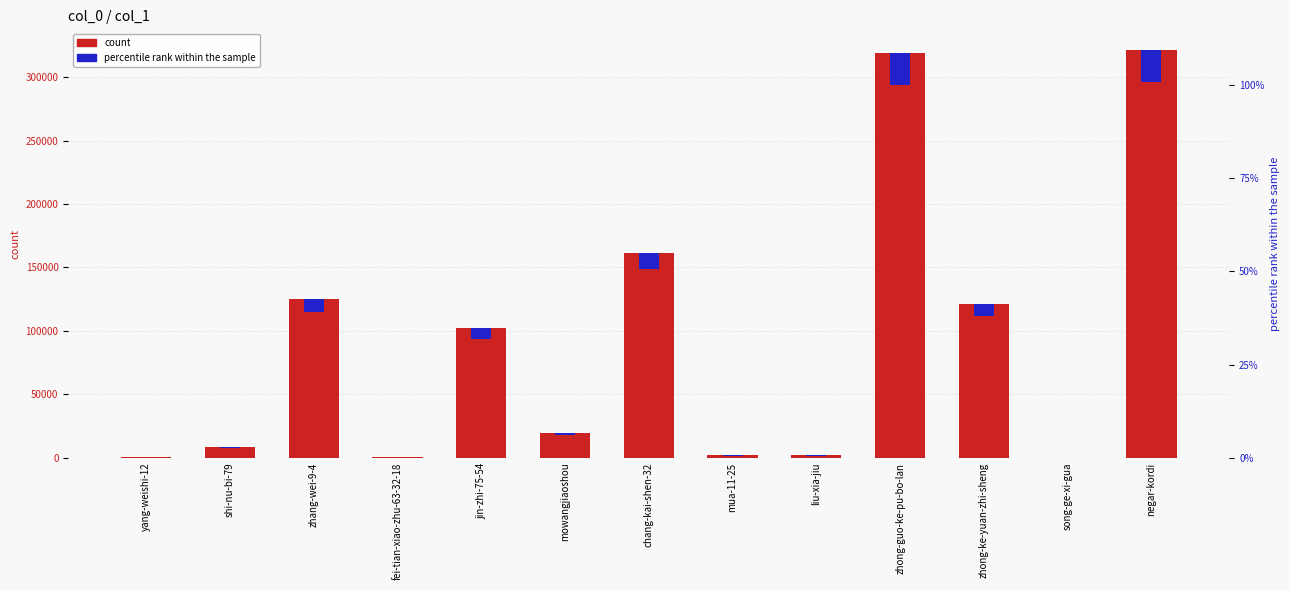

Between liu-xia-jiu and zhong-ke-yuan-zhi-sheng, which is larger?

zhong-ke-yuan-zhi-sheng